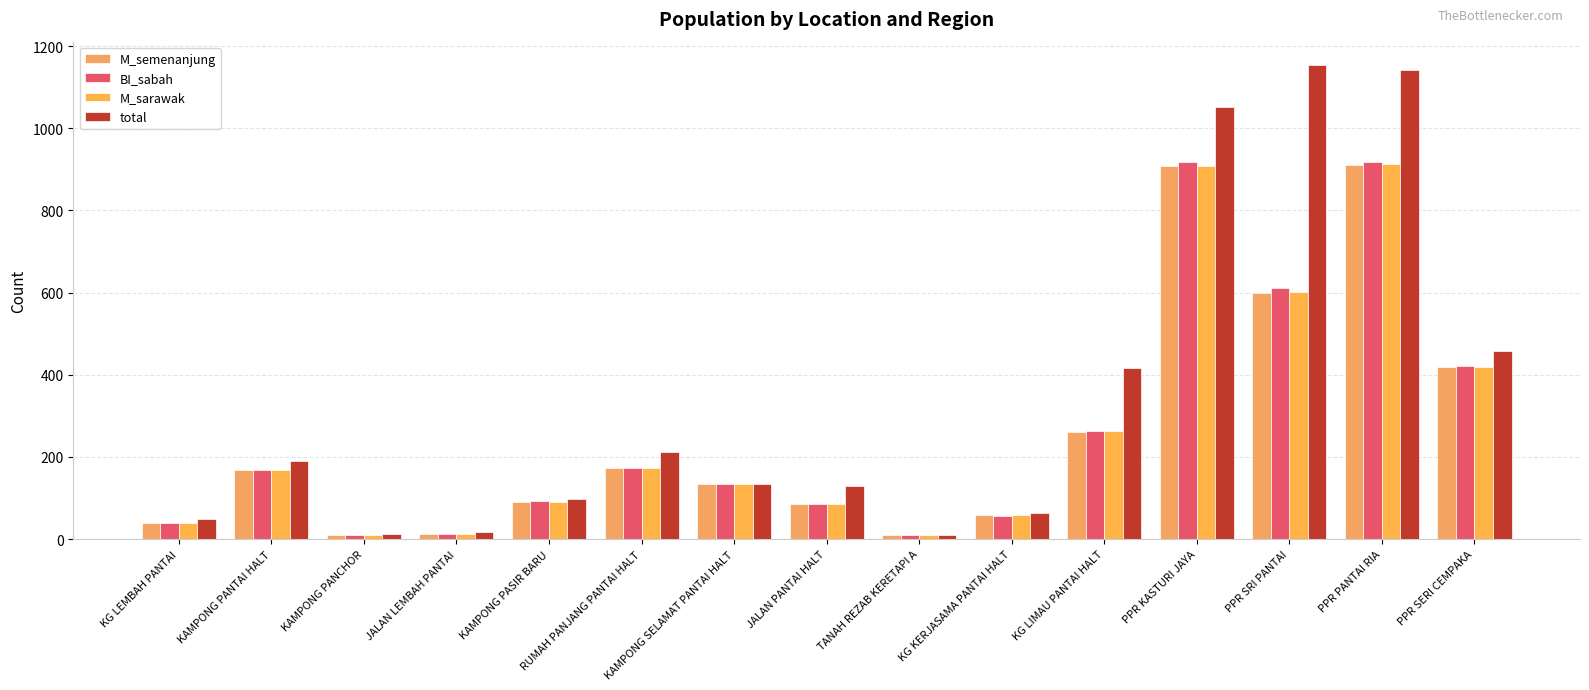

Between KG LEMBAH PANTAI and PPR SERI CEMPAKA, which series saw the biggest shift?

total